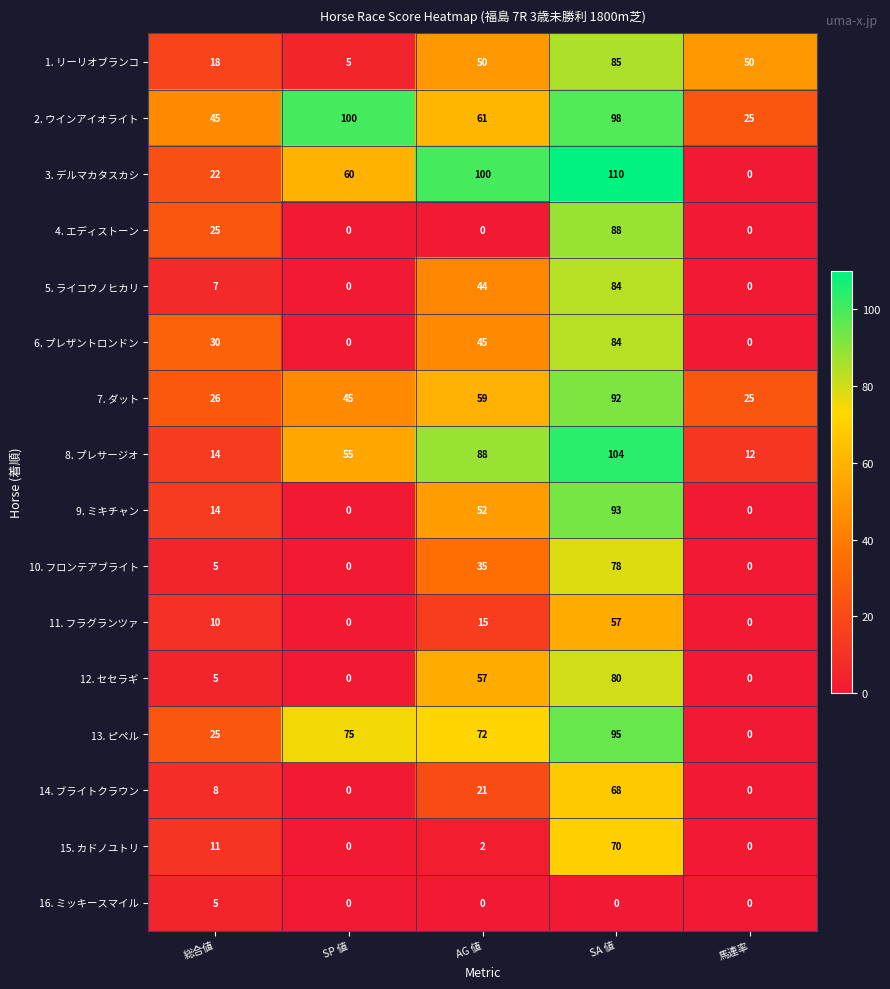

Count the 6. プレザントロンドン values in the range 0 to 45.

4